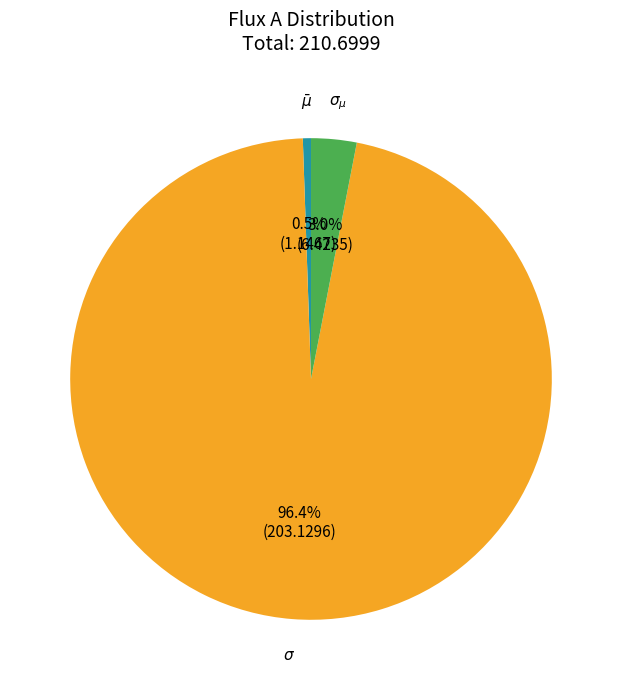

What percentage is the $\sigma_{\mu}$ slice, to the nearest percent?

3%